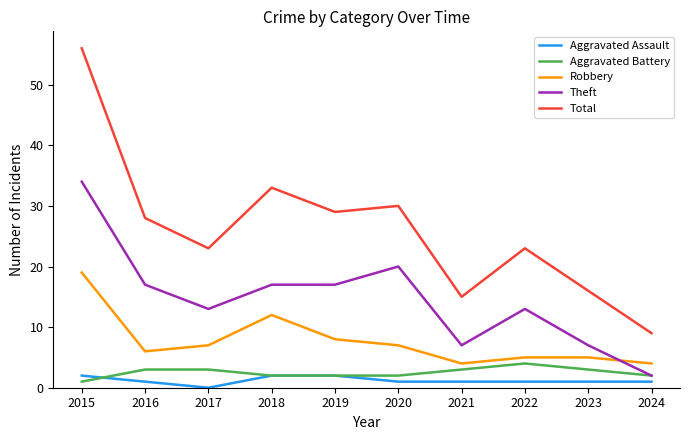

True or false: Robbery and Total cross at least once.

False